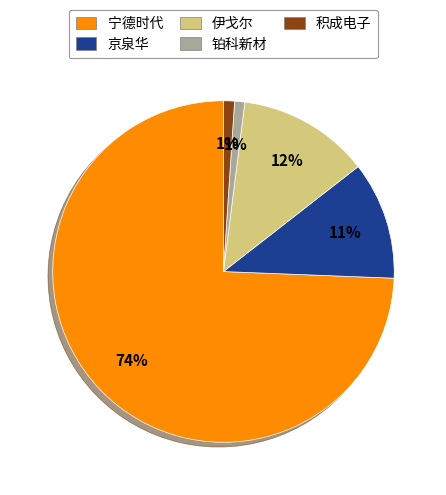

Between 伊戈尔 and 铂科新材, which is larger?

伊戈尔